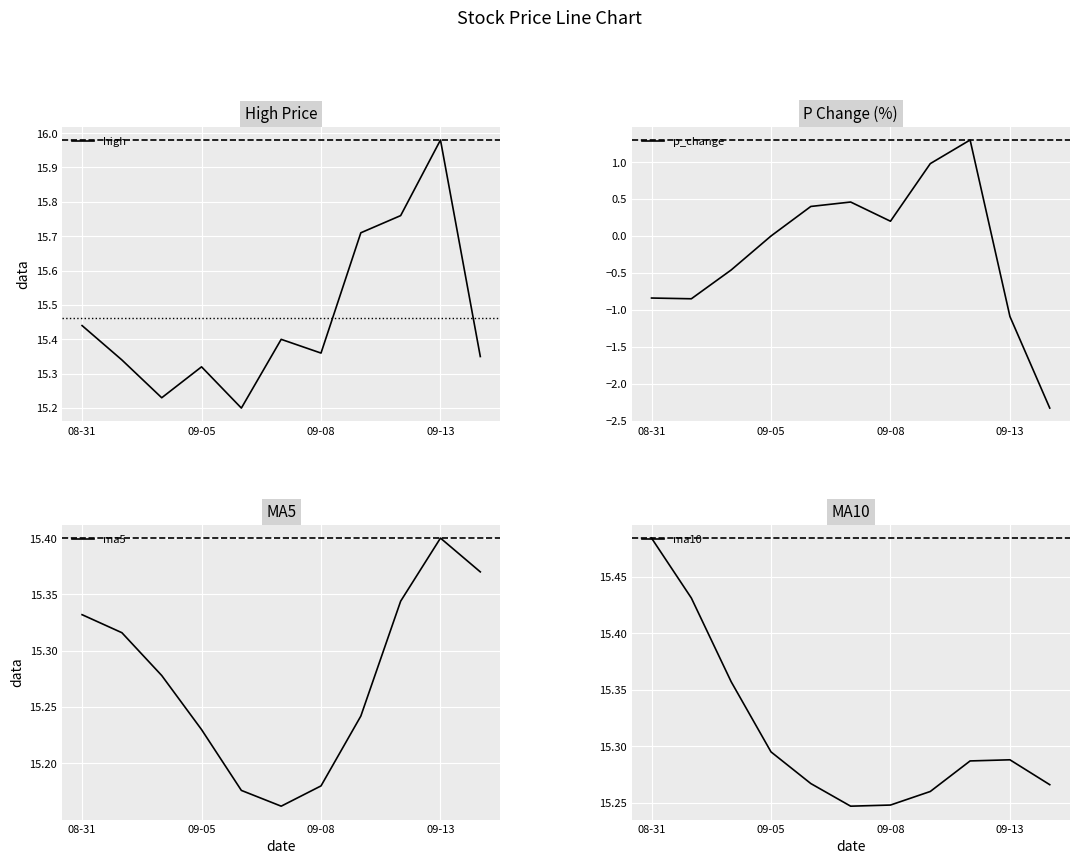

How many distinct data groups are displayed?

4